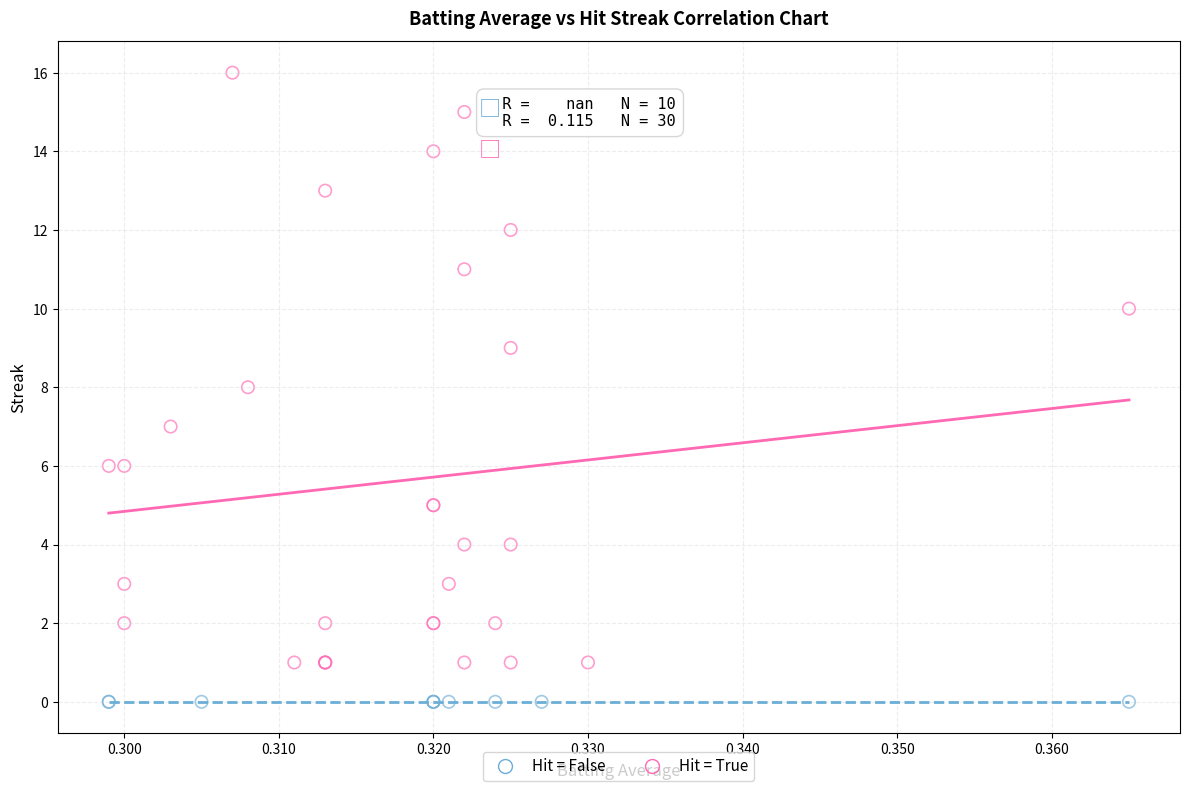

Which series reaches the minimum Y coordinate?

Hit = False